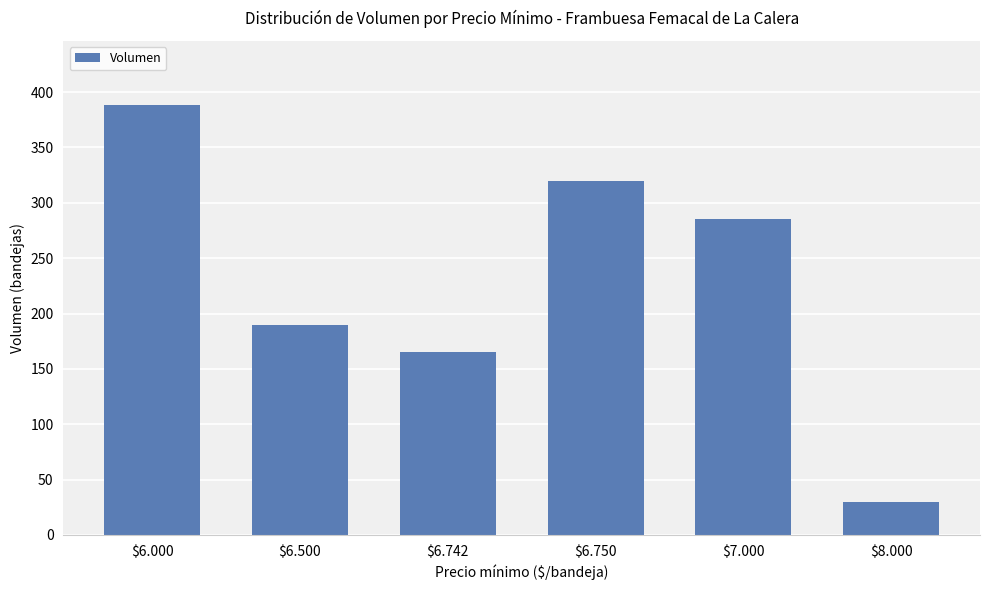

What is the maximum value shown in the chart?

388